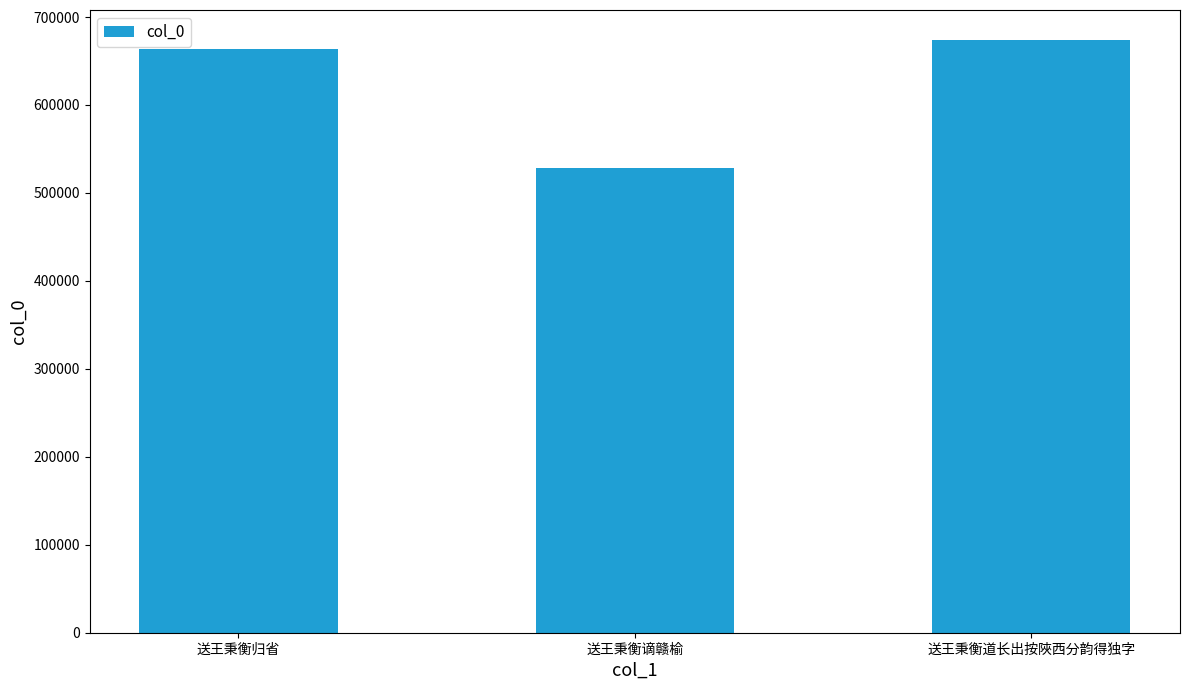

Rank the categories by value from lowest to highest.

送王秉衡谪赣榆, 送王秉衡归省, 送王秉衡道长出按陜西分韵得独字